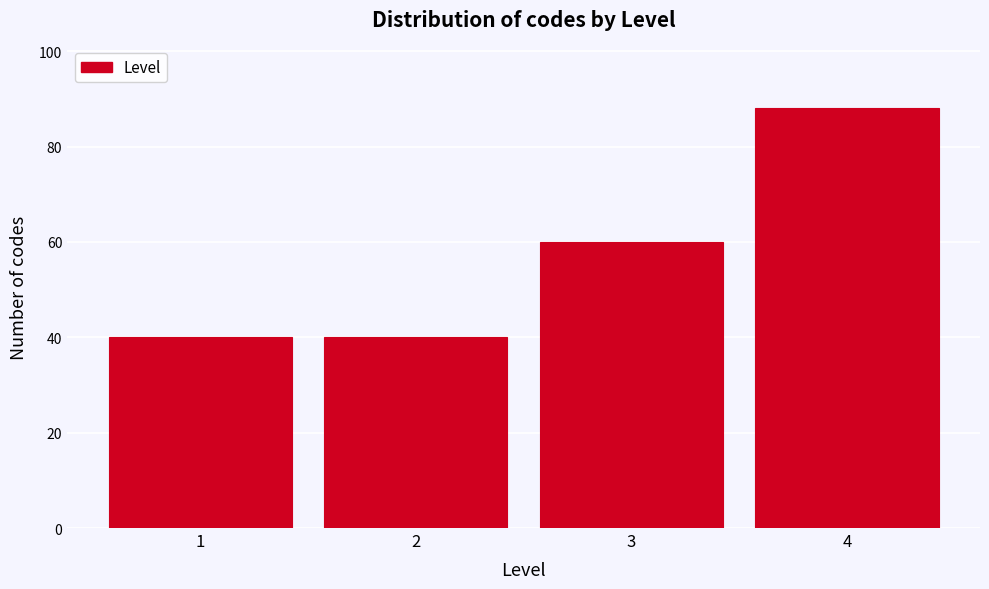

Reading left to right, transcribe all the data shown in this chart.

40	40	60	88